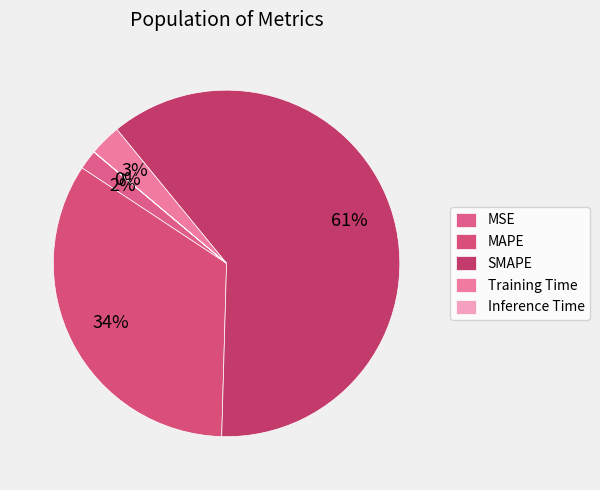

Rank the categories by value from lowest to highest.

Inference Time, MSE, Training Time, MAPE, SMAPE